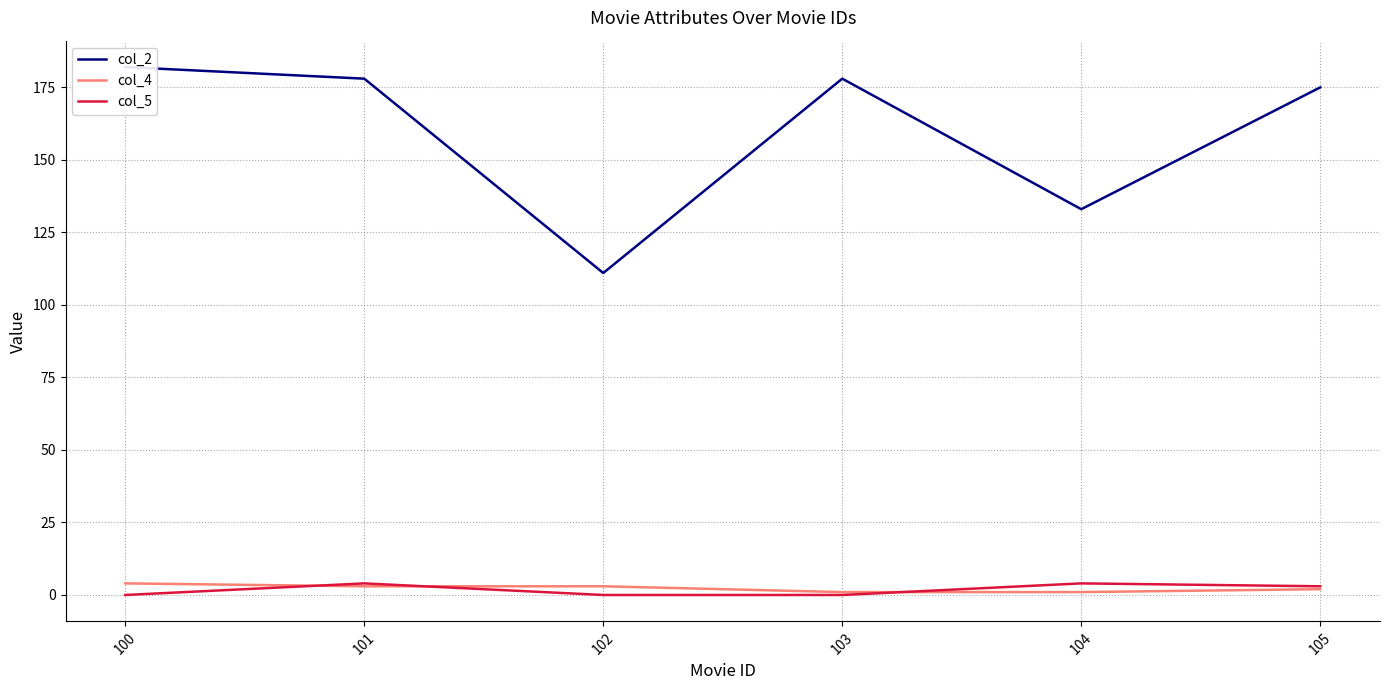

At which label is col_4 closest to 2?

105